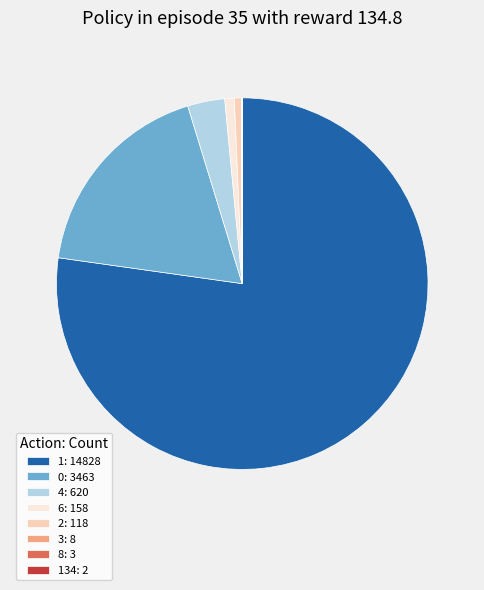

Between 4: 620 and 1: 14828, which is larger?

1: 14828